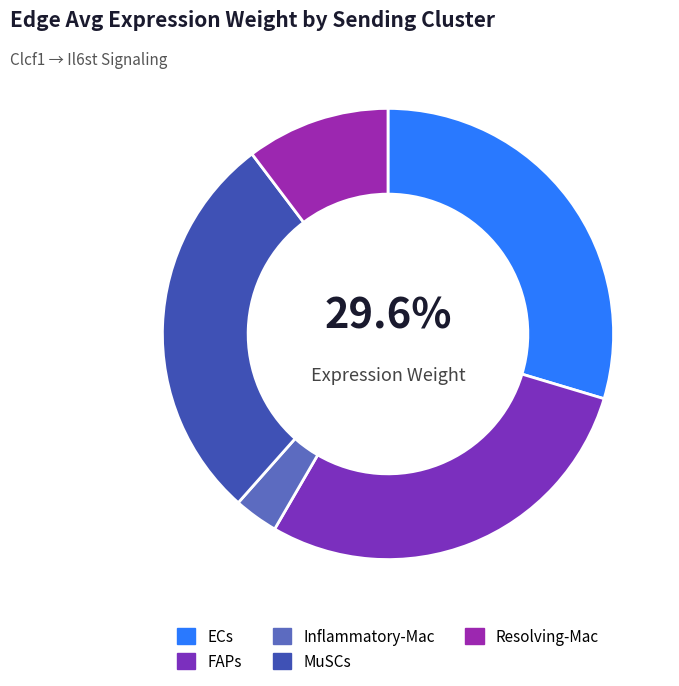

What portion of the pie excludes Resolving-Mac?

89.7%